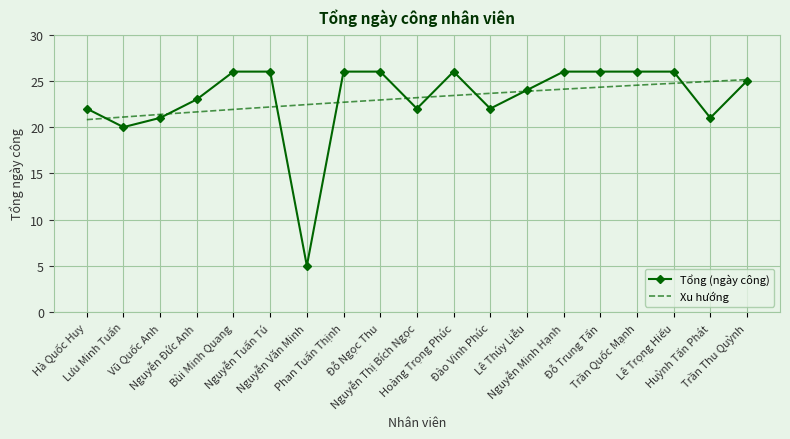

What is the label of the 16th point from the left?

Trần Quốc Mạnh